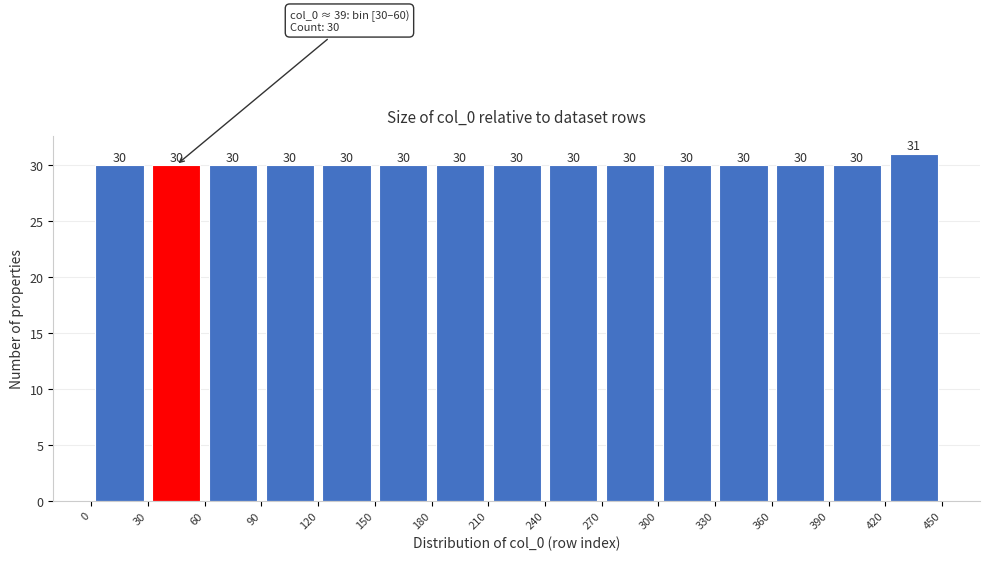

What is the height of the bar covering 150 to 180 on the x-axis?

30